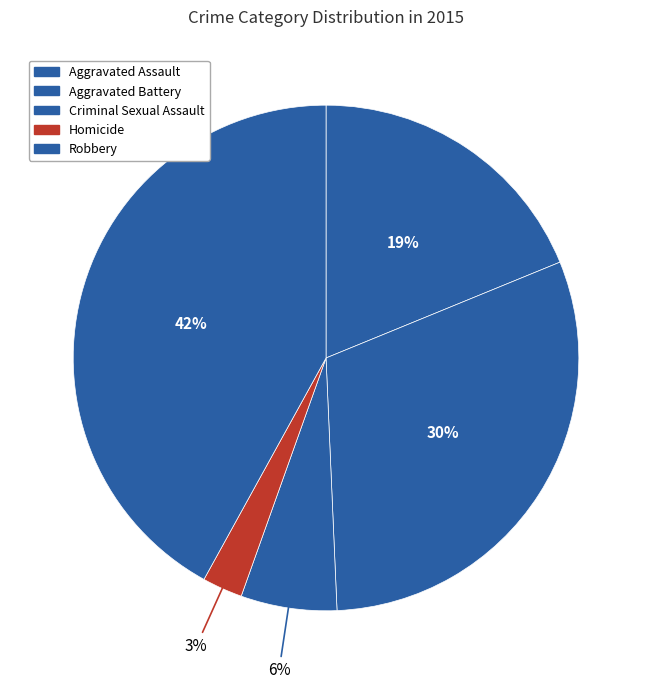

To the nearest percent, what is the combined percentage of Aggravated Battery and Homicide?

33%